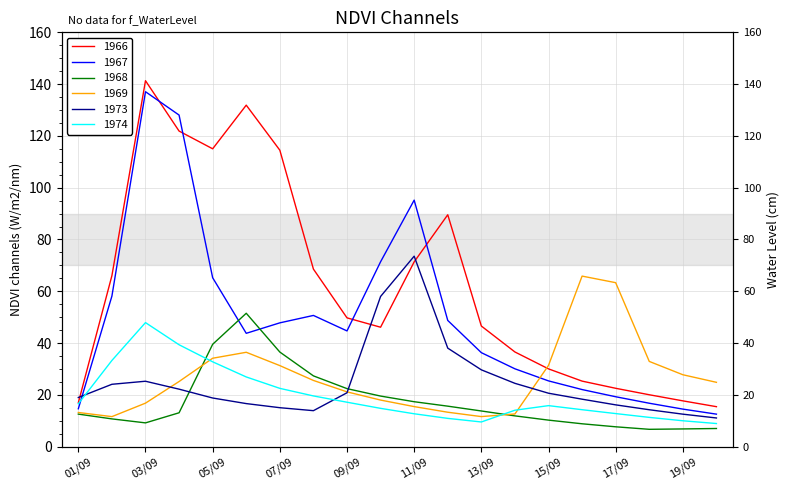

The 1973 series shows 20.6 at 15/09. True or false?

True